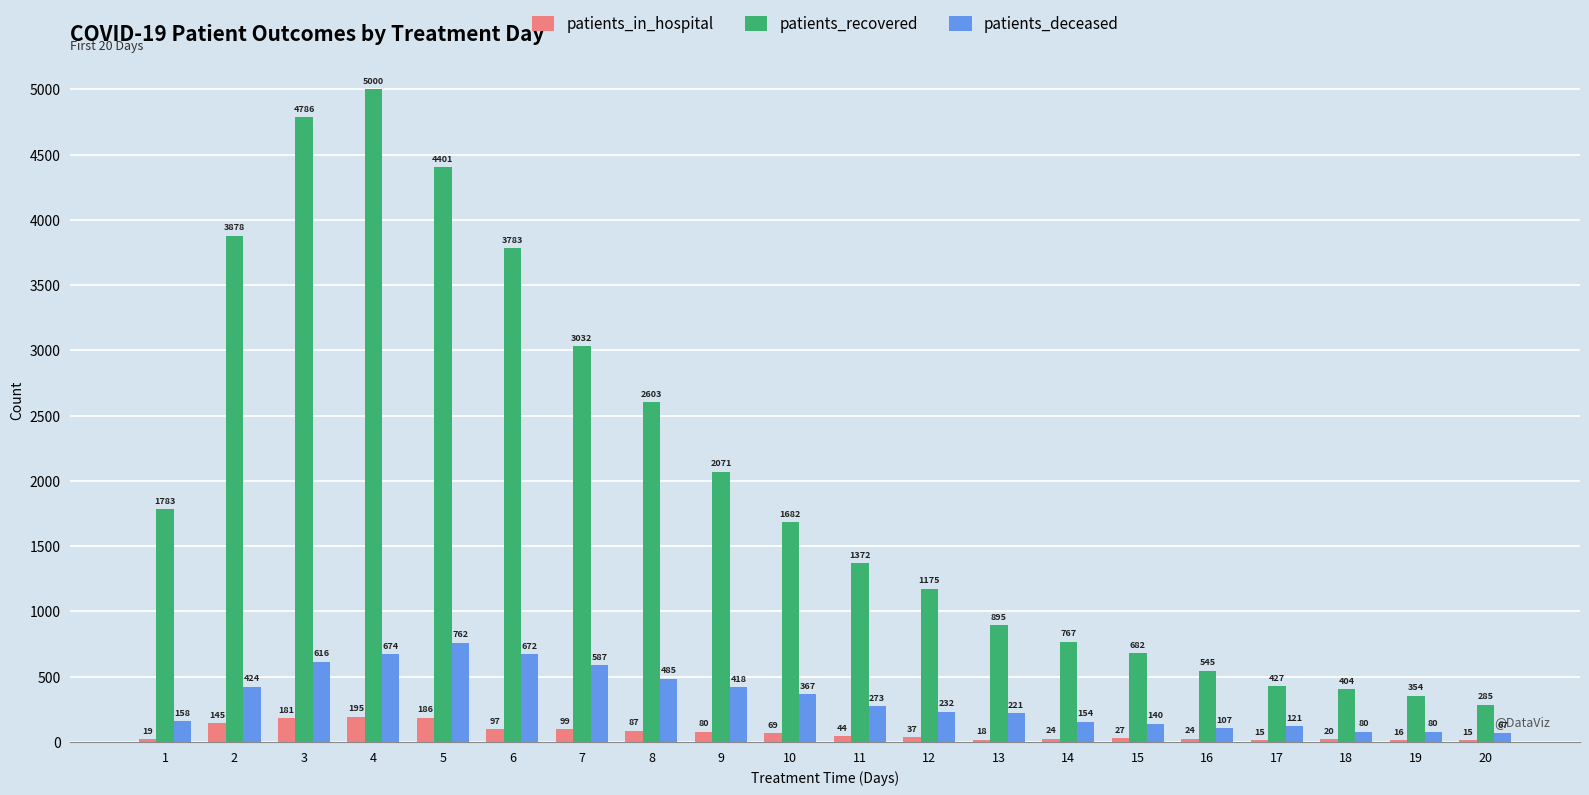

True or false: patients_recovered has a value of 1645 at 12.

False